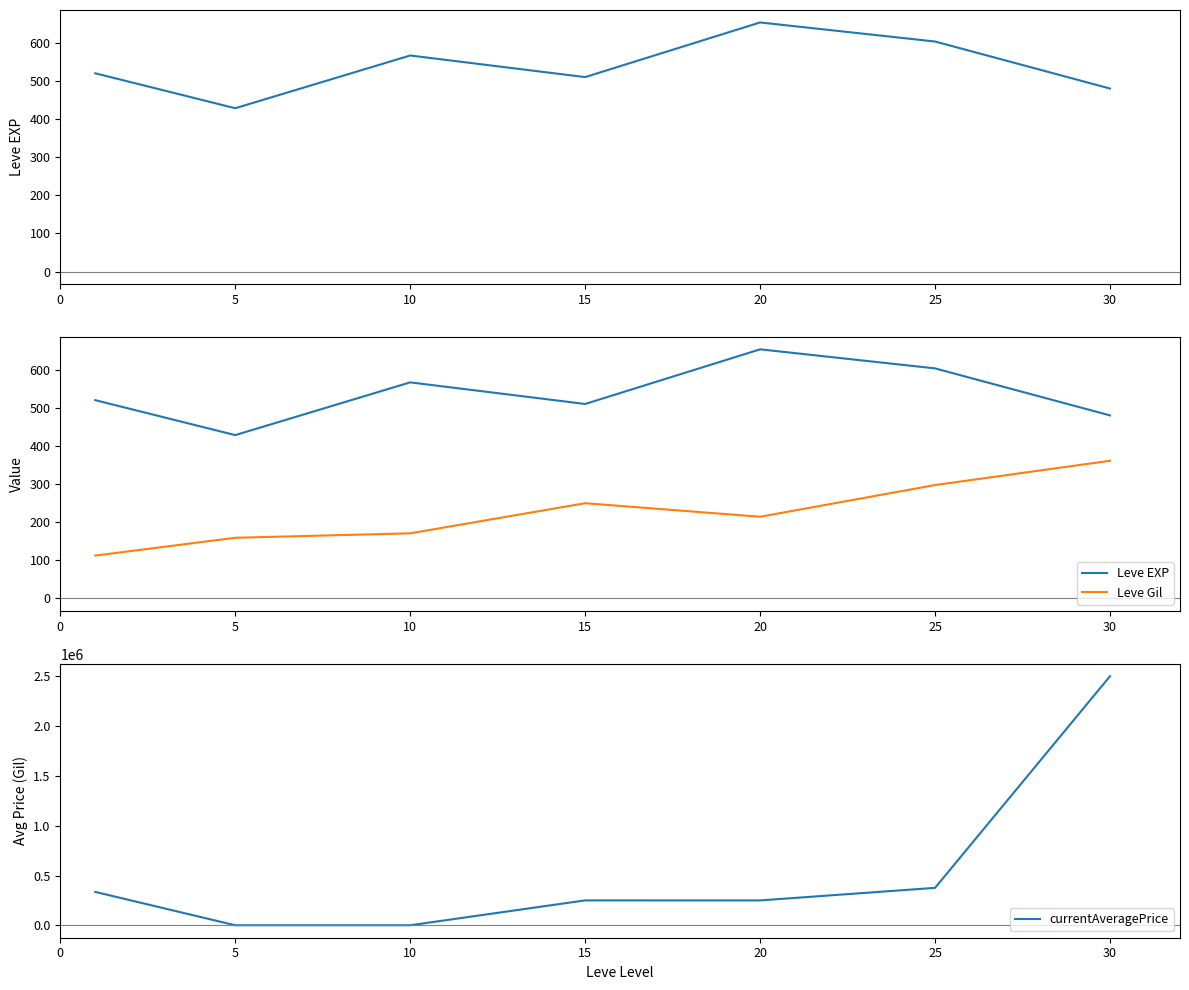

What is the maximum value for currentAveragePrice?

2501397.1